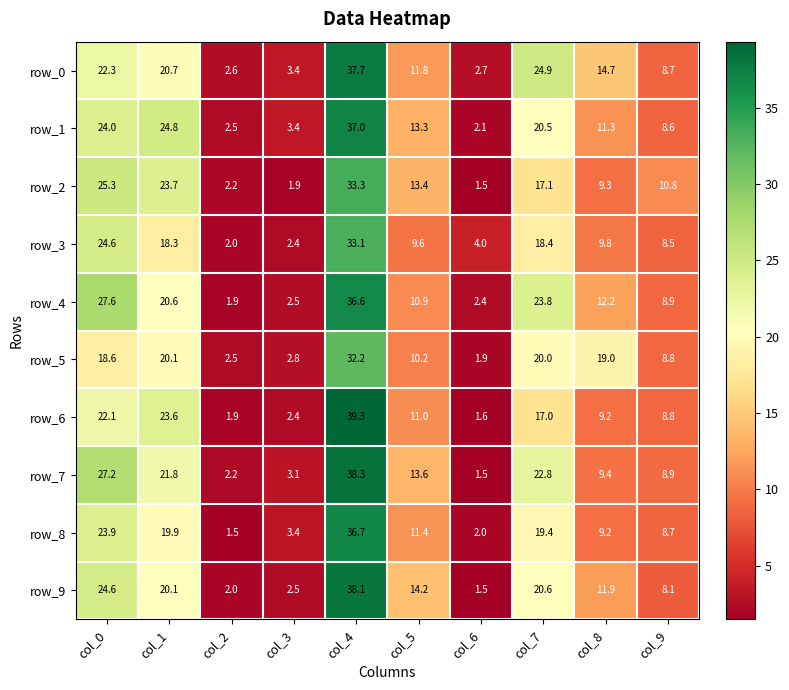

What is the approximate value of row_2 at col_5?

13.4